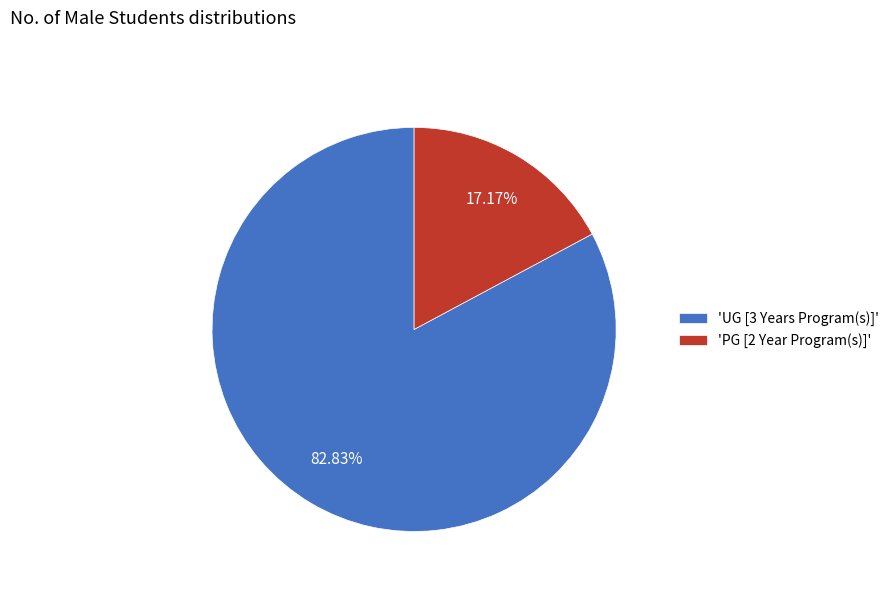

Rank the categories by value from highest to lowest.

'UG [3 Years Program(s)]', 'PG [2 Year Program(s)]'